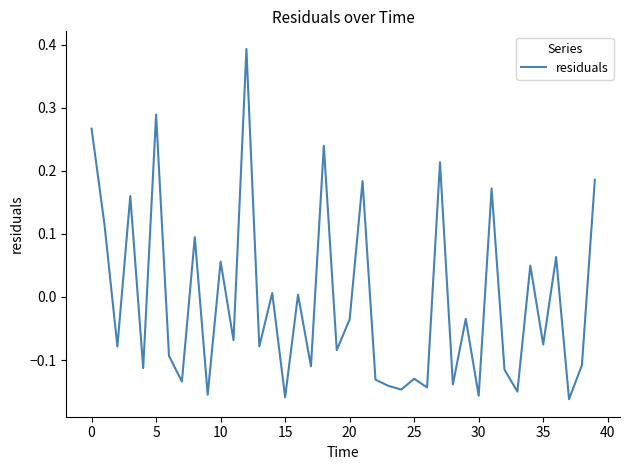

Does the chart display data point markers on the line(s)?

No